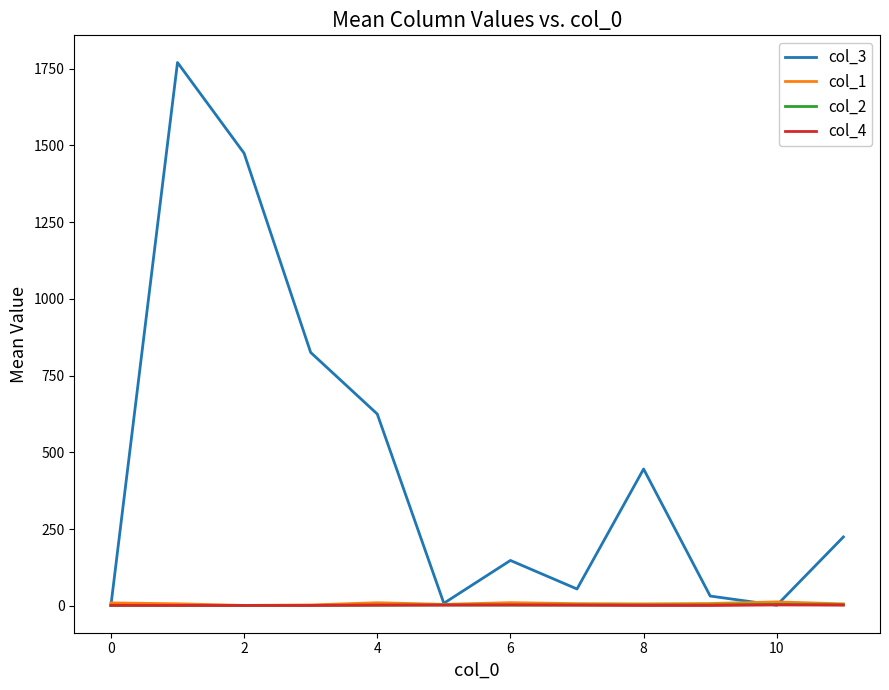

Which series has the widest spread of values?

col_3